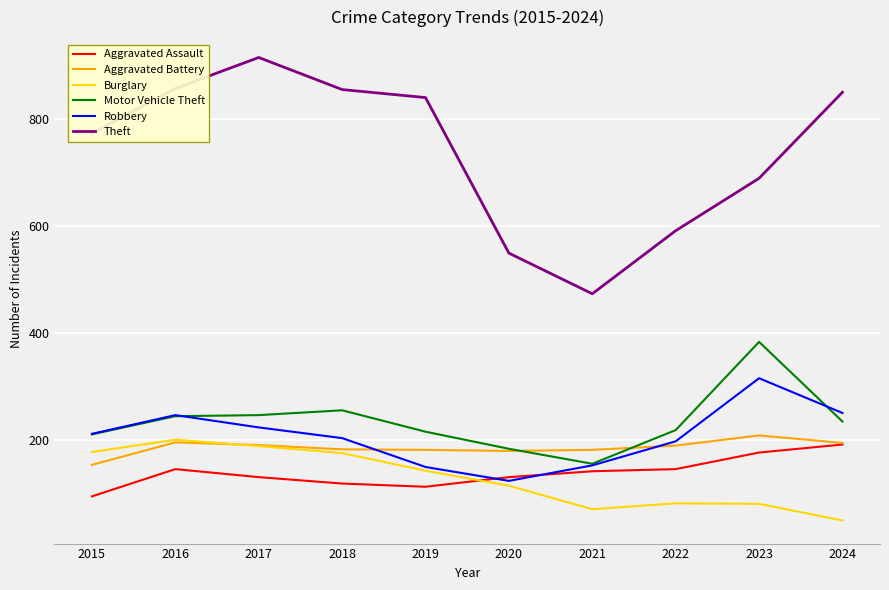

What is the difference between the highest and lowest values at 2020?

435